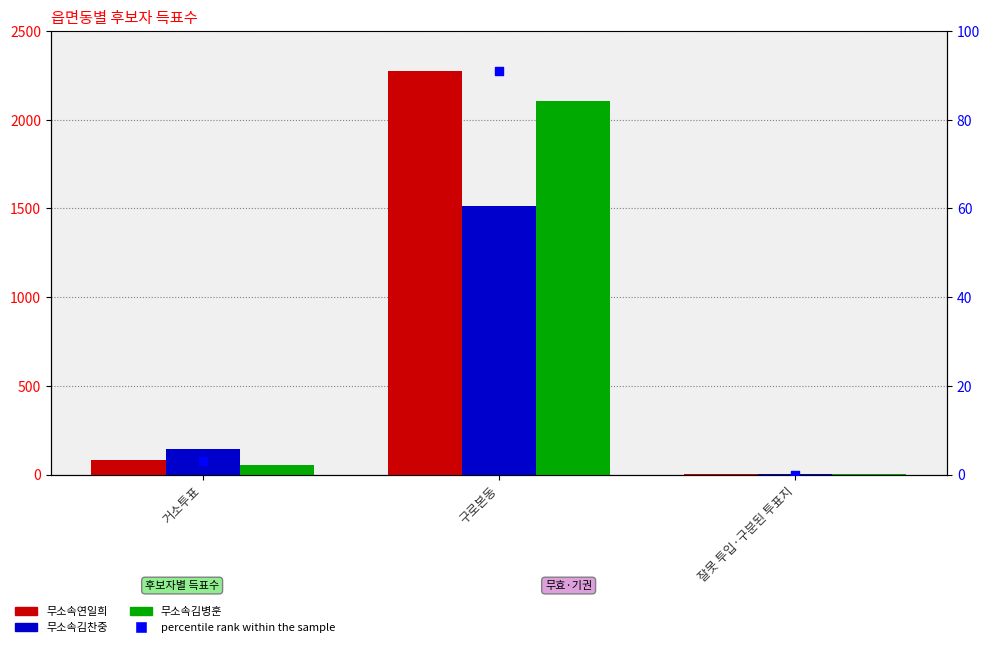

Is the value of 무소속김병훈 at 거소투표 greater than the value of 무소속김찬중 at 구로본동?

No